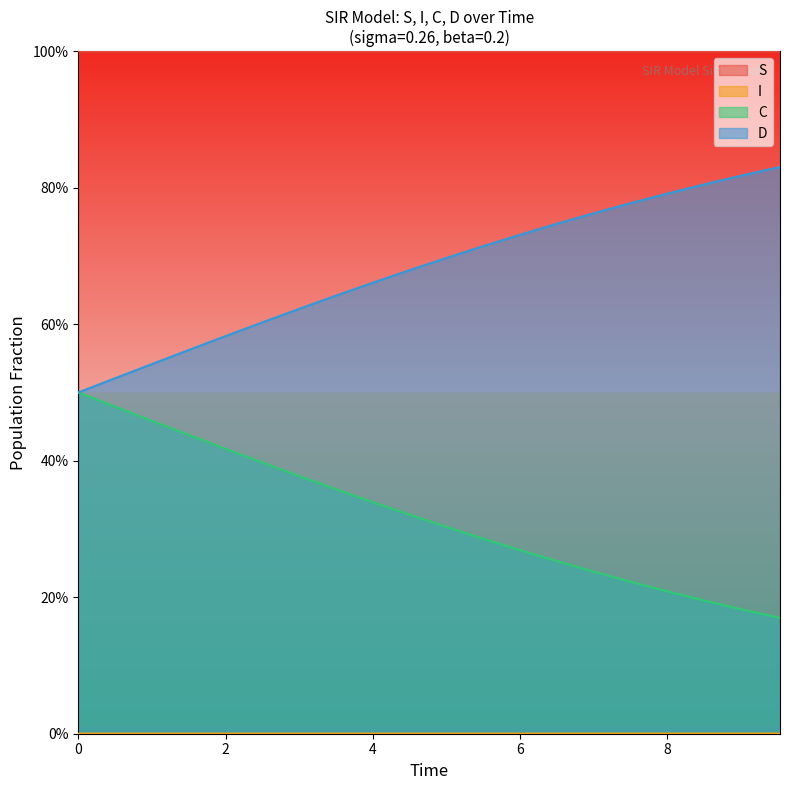

How many categories are shown in the chart?

20